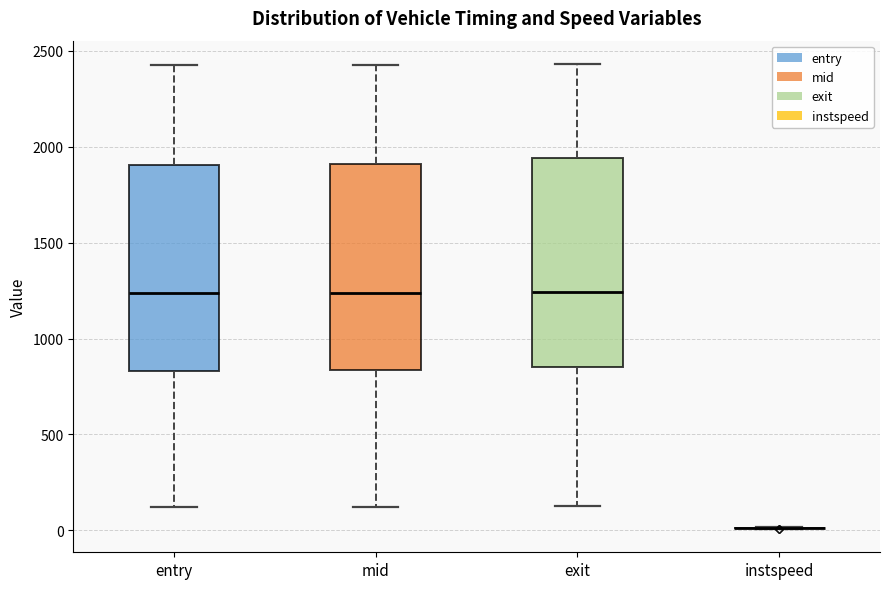

Reading left to right, transcribe this box plot: for each box, give where its median line is, the range the box spans, and where its two whiskers end, as read against the y-axis. The values are not printed on the chart, so give them approximately, as read against the axis.

entry: median 1250, box 850 to 1900, whiskers 100 to 2450
mid: median 1250, box 850 to 1900, whiskers 100 to 2450
exit: median 1250, box 850 to 1950, whiskers 150 to 2450
instspeed: box collapsed to a line at 0, whiskers 0 to 0